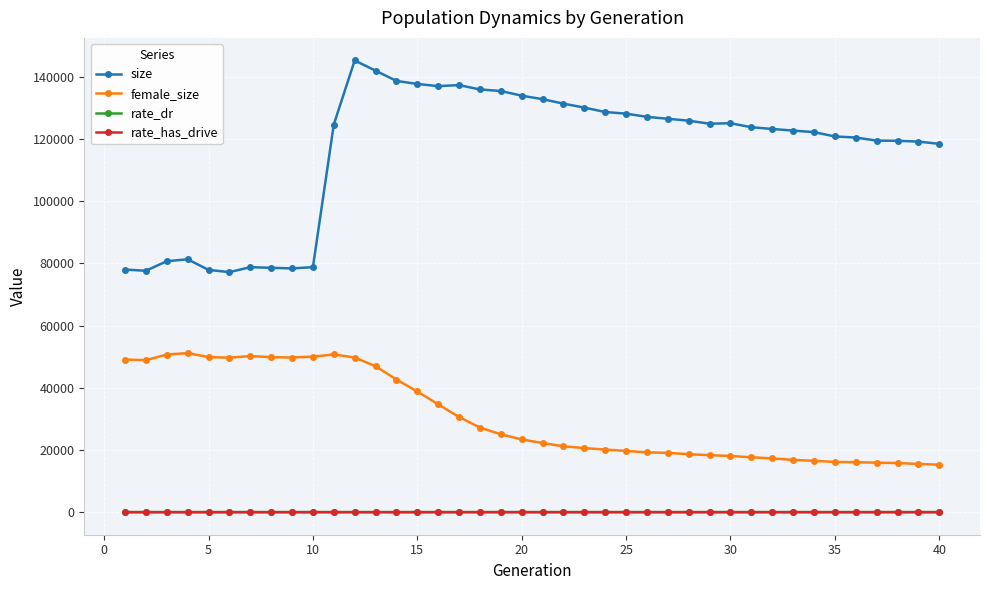

What is the value of the rate_dr point at the 17th from the left?

0.5